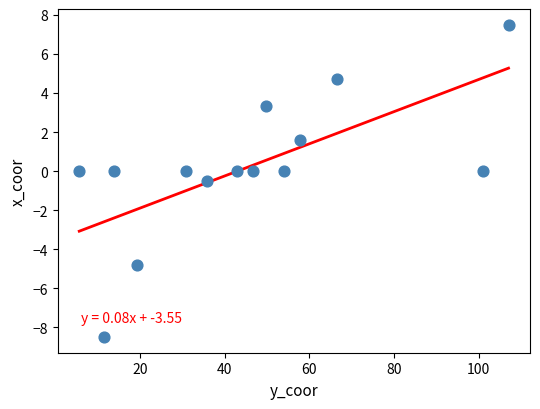

What is the range of Y values (max minus min)?

16.0